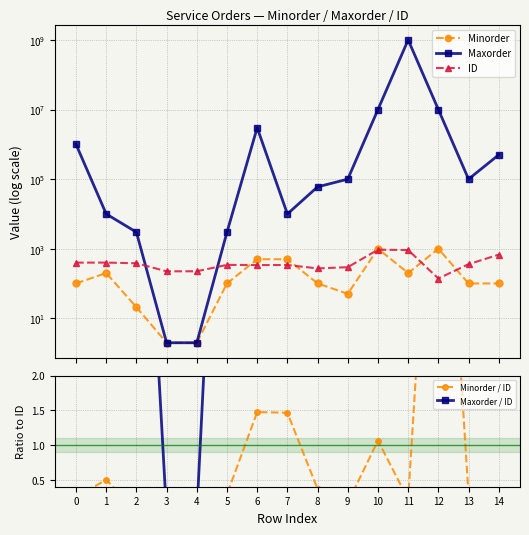

Where is Maxorder / ID nearest to the value 544069?

12